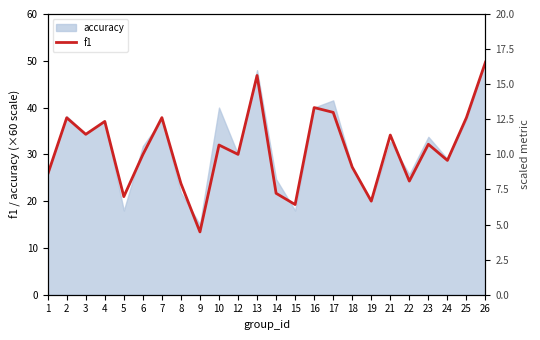

What is the value of the 14th point from the left?

19.3